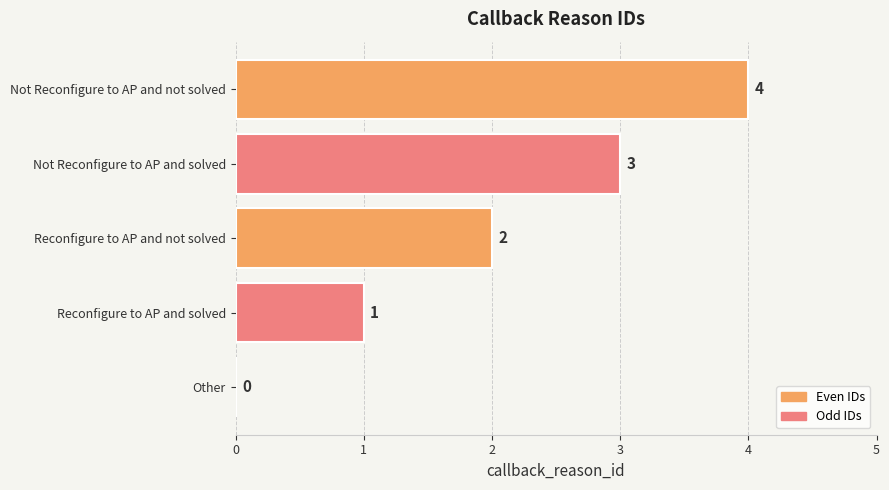

How many data points does each series have?

5